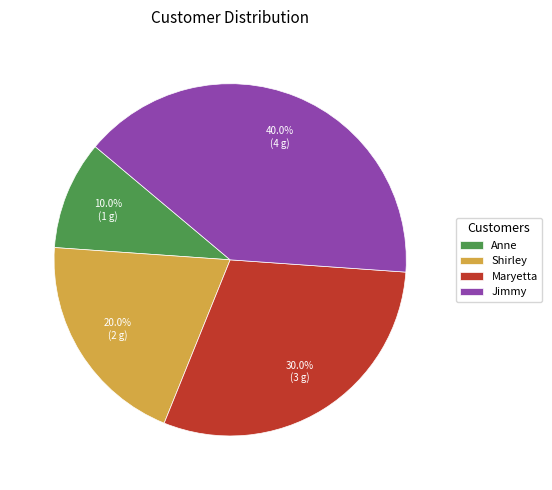

To the nearest percent, what is the difference between the Shirley and Jimmy slice percentages?

20%